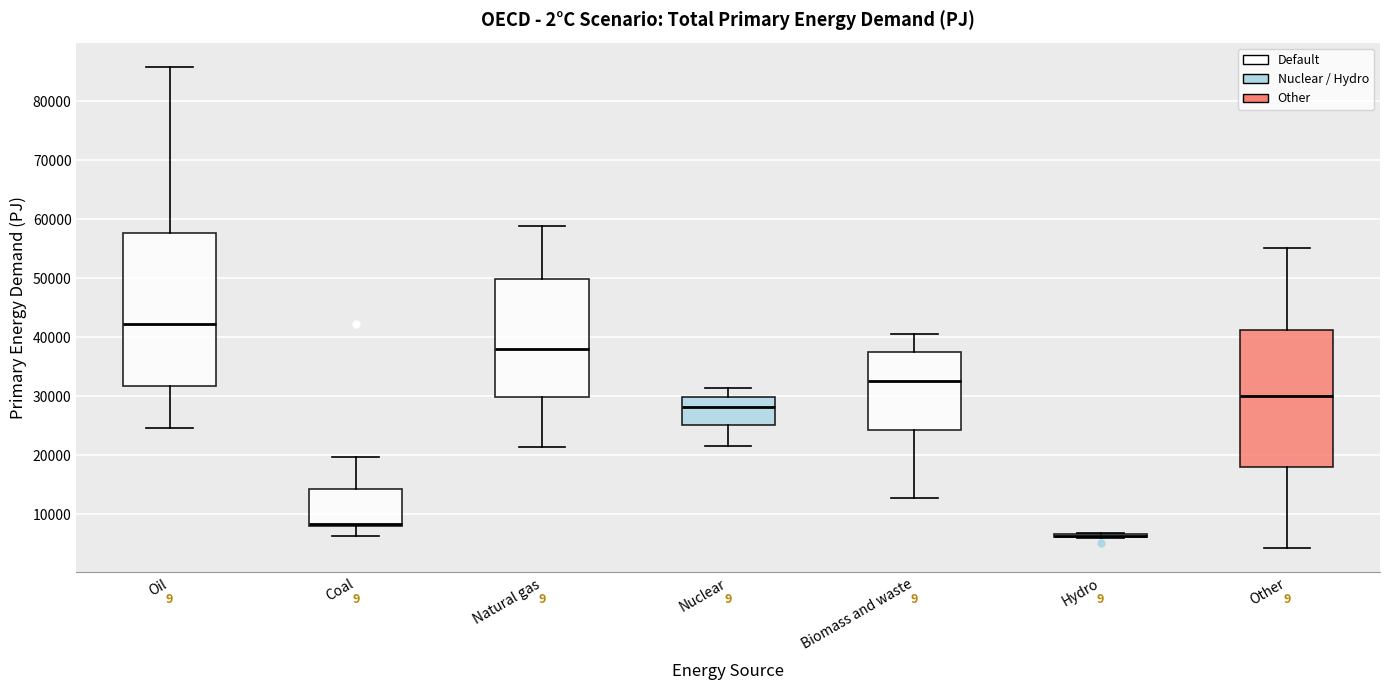

Which box is the tallest, from its lower edge to its upper edge?

Oil